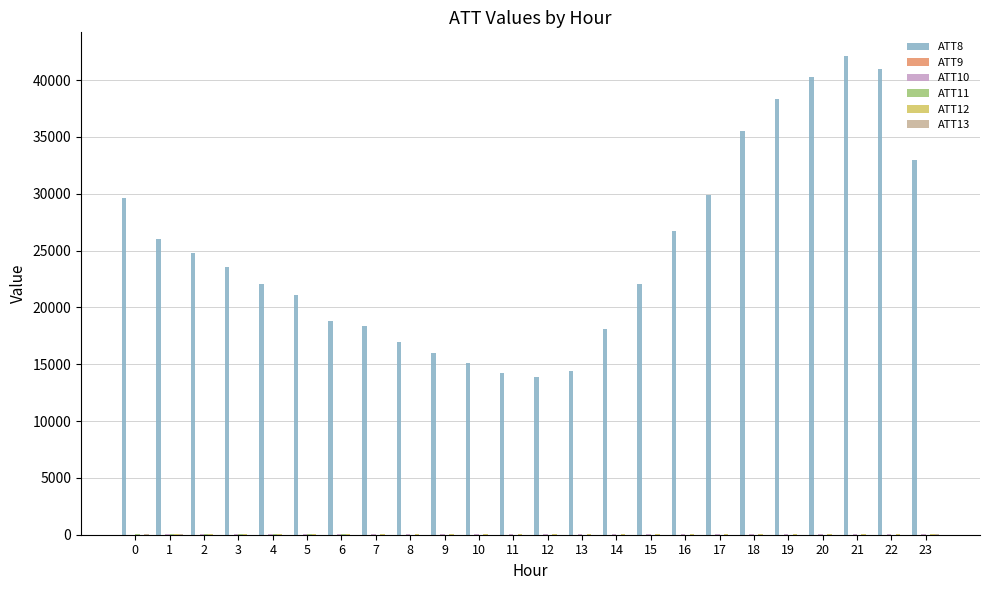

Which series has the largest total across all categories?

ATT8